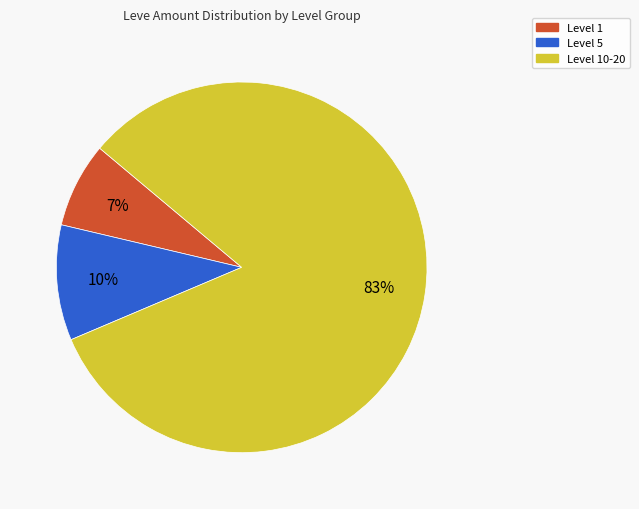

How many segments does this pie chart have?

3